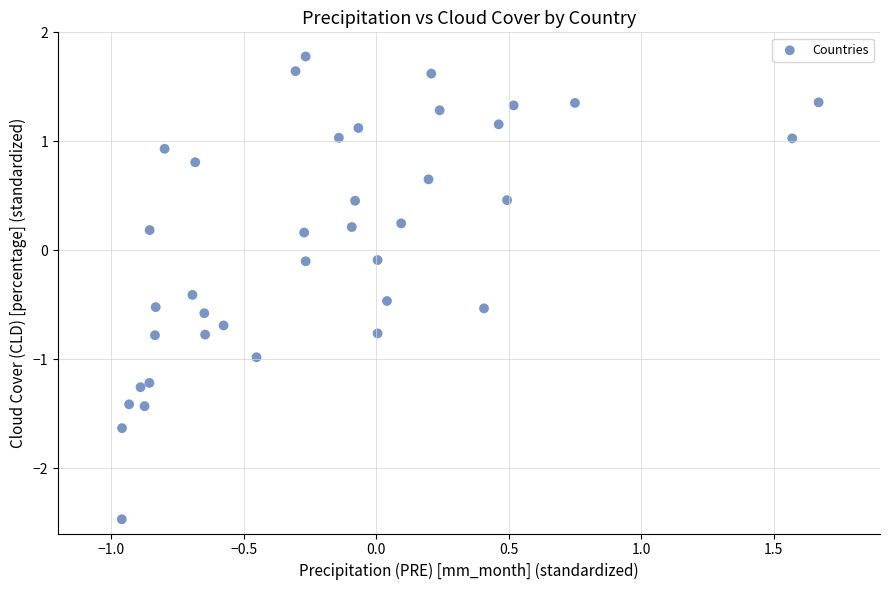

What is the range of X values (max minus min)?

2.6